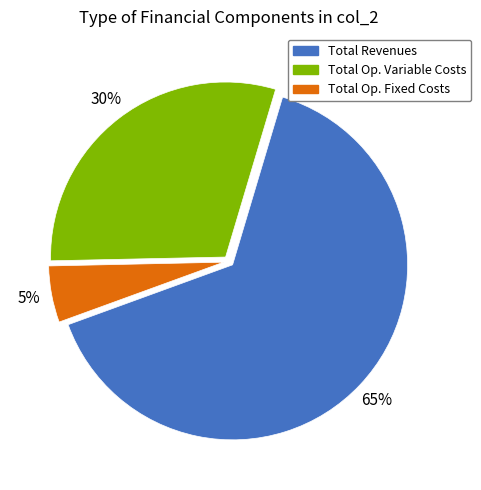

What is the smallest slice in the pie chart?

Total Op. Fixed Costs